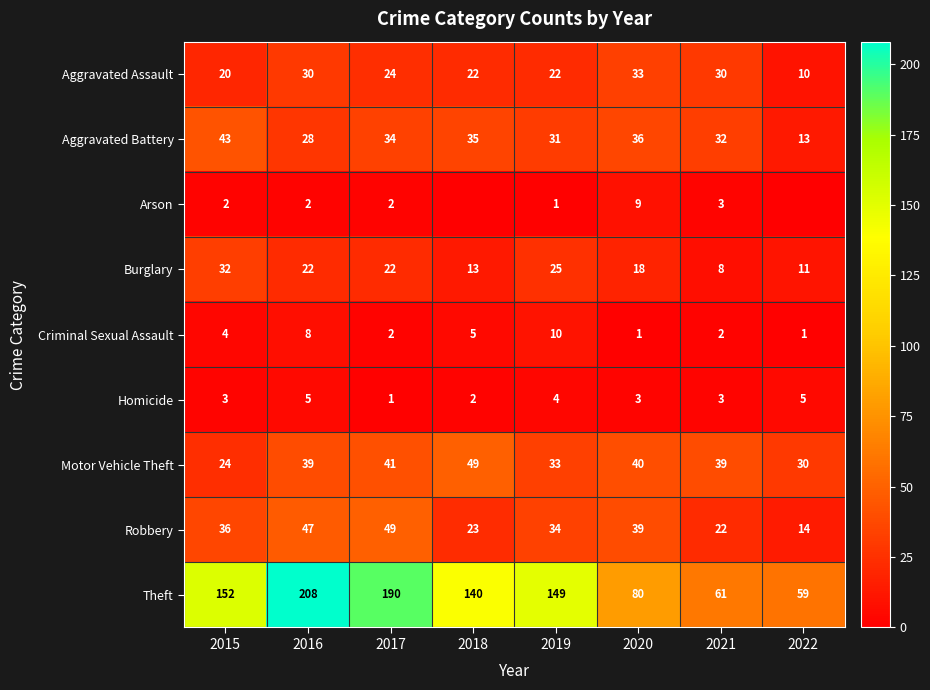

How many Theft values are between 80 and 190?

5